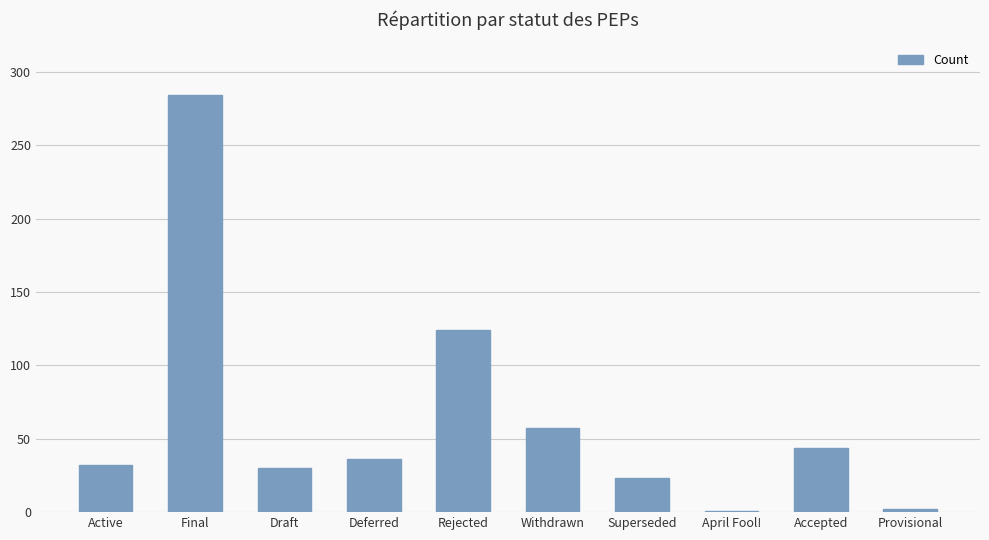

What is the difference between the maximum and minimum values?

283